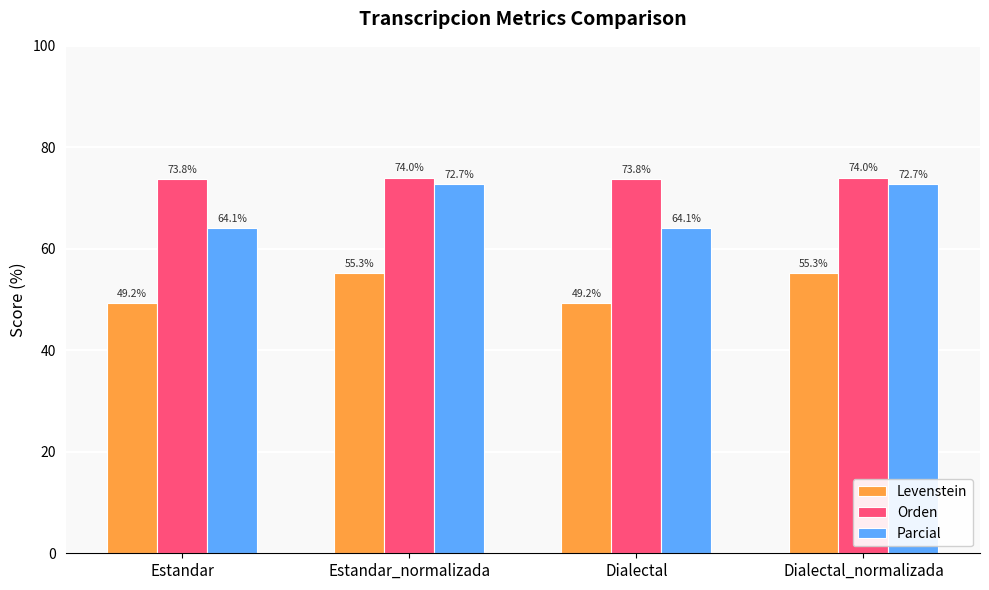

What position from the right is Dialectal_normalizada?

1